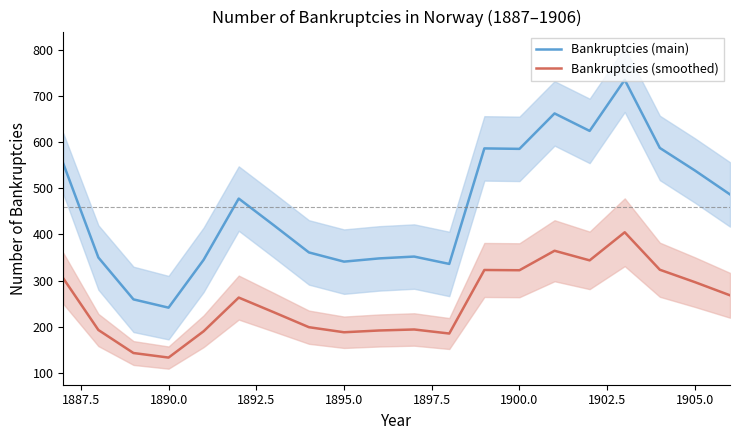

The Bankruptcies (main) series shows 341.0 at 1895.0. True or false?

True